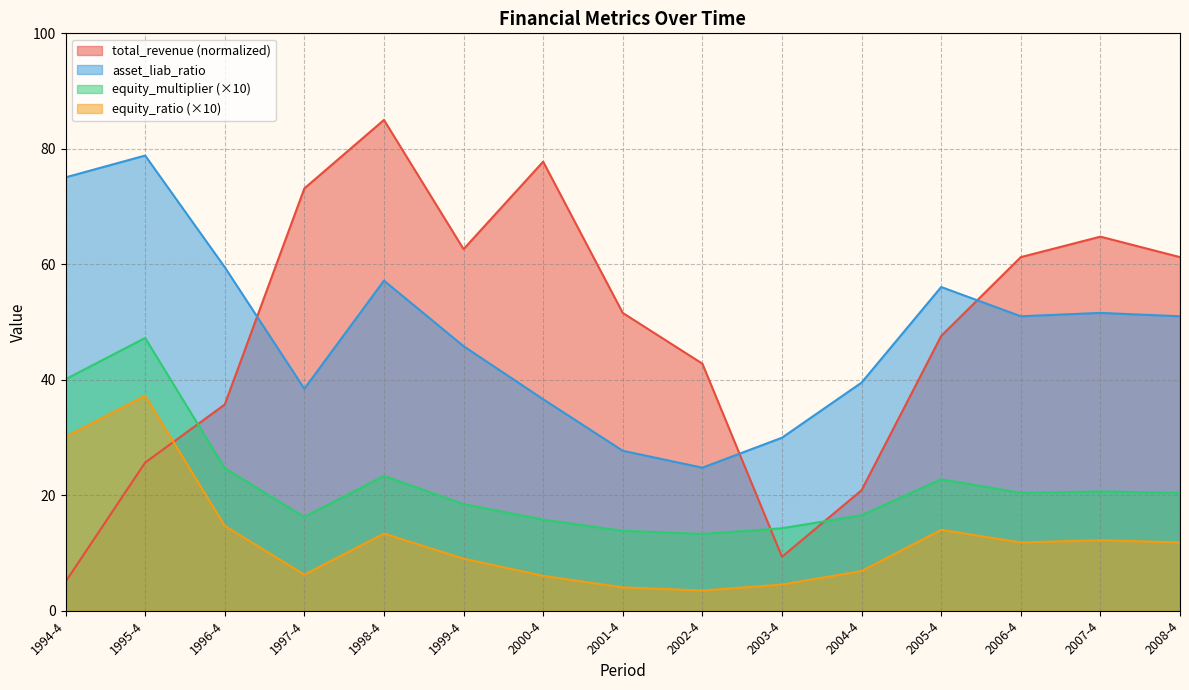

After their last crossing, which series has the higher values: equity_multiplier or total_revenue?

total_revenue